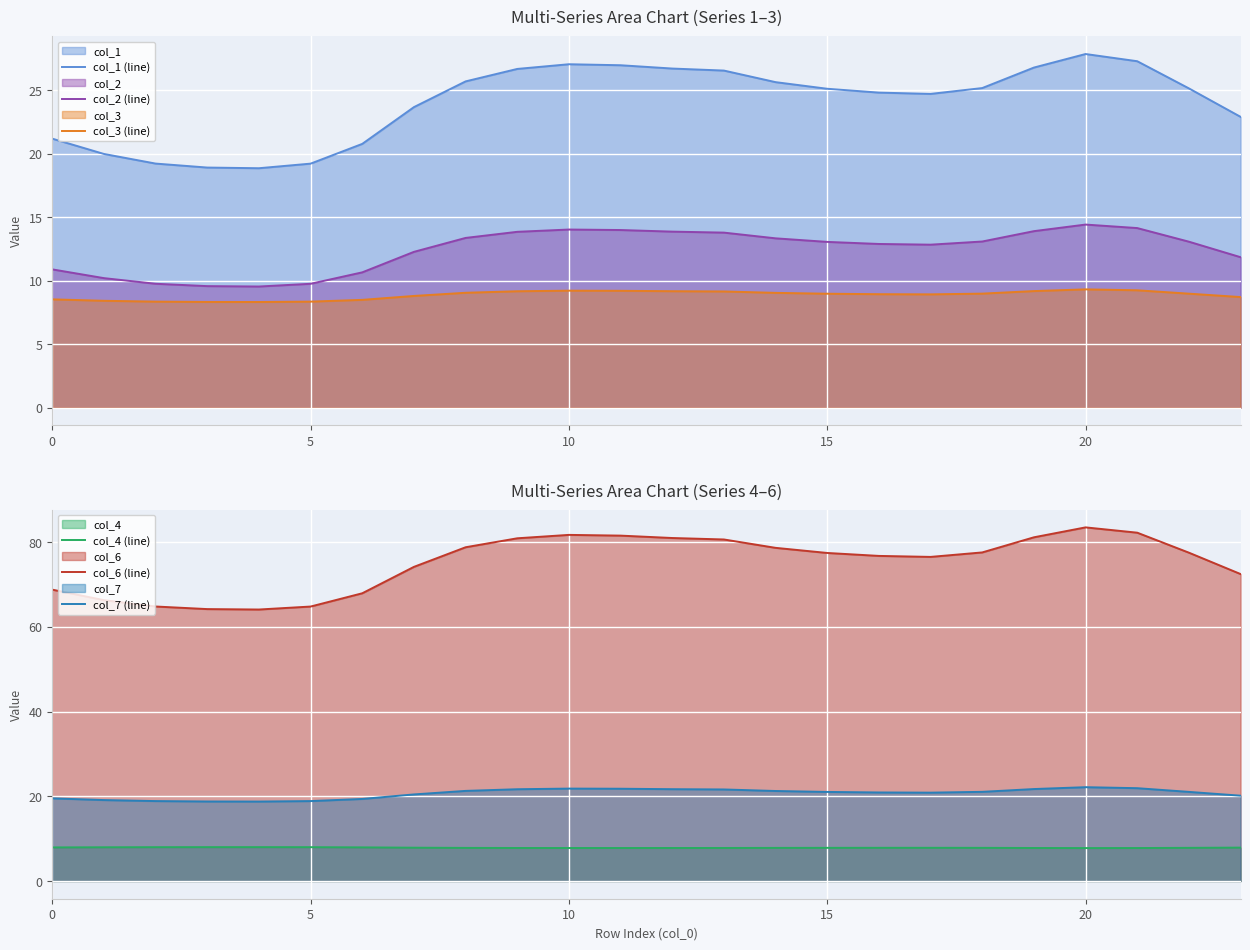

Is the value of col_3 (line) at 17 greater than the value of col_2 (line) at 11?

No